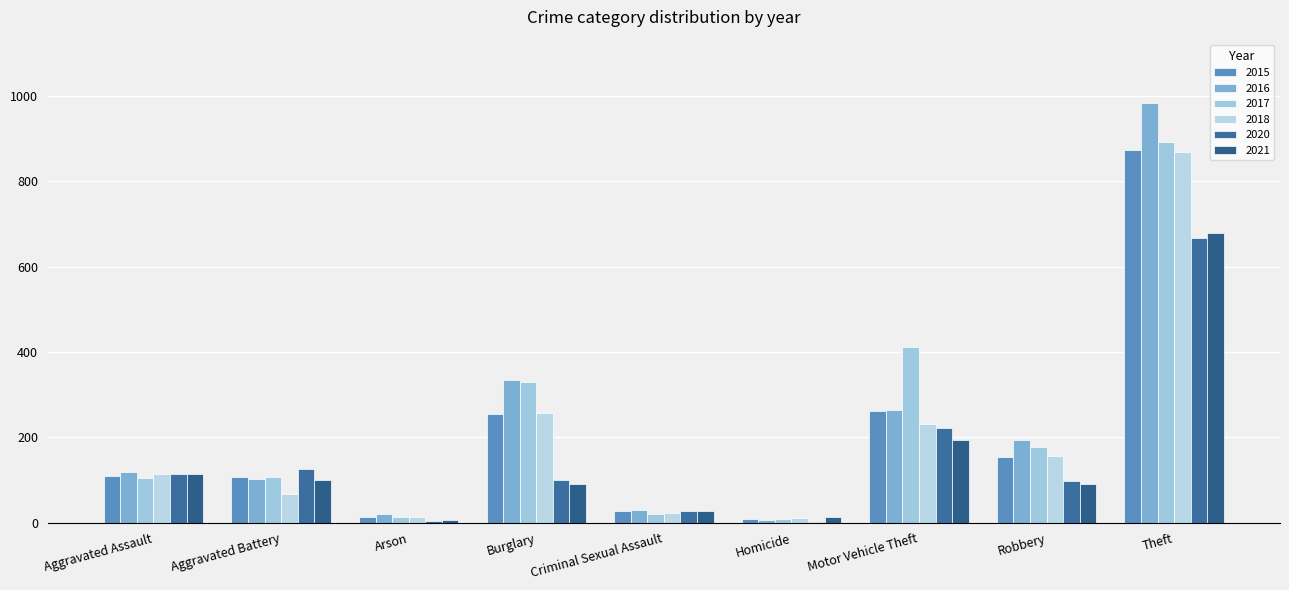

True or false: 2020 has a value of 97 at Robbery.

True